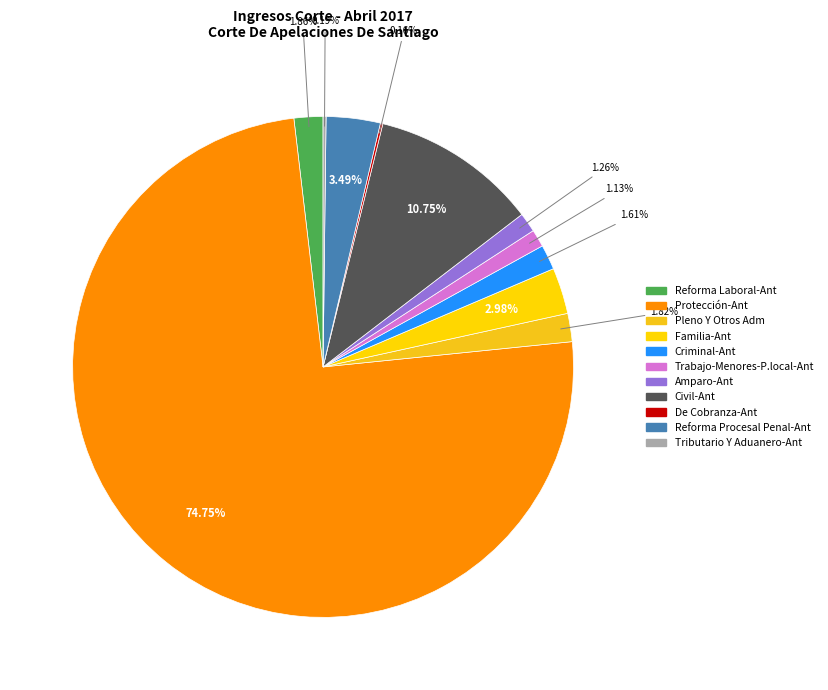

Does Protección-Ant account for over 50% of the chart?

Yes